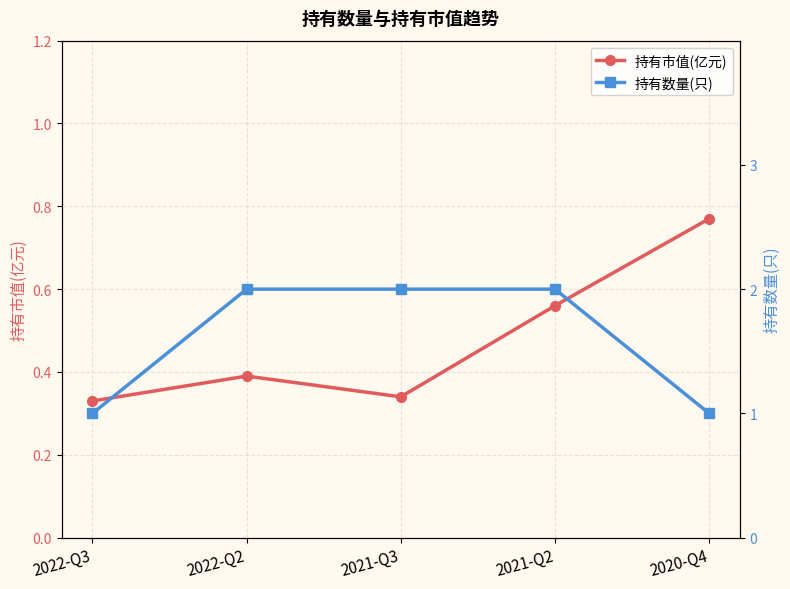

The 持有数量(只) series shows 2.0 at 2022-Q2. True or false?

True